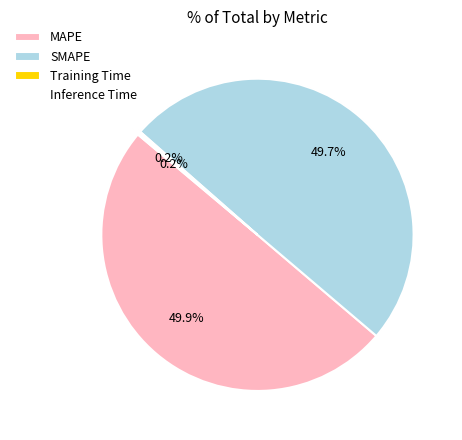

How much of the chart is everything except SMAPE?

50.3%